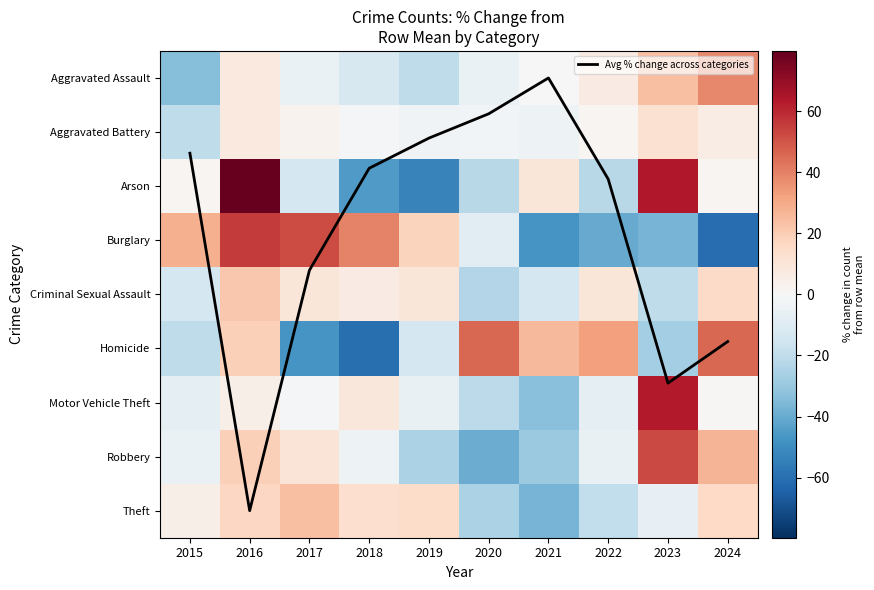

How many positive values does the Theft series have?

6